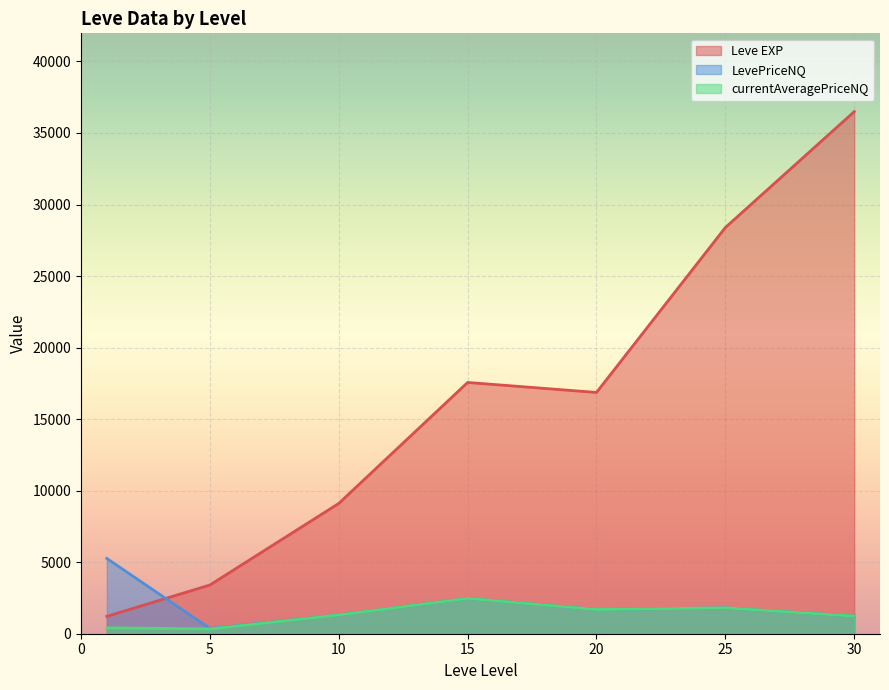

True or false: currentAveragePriceNQ has a value of 200.0 at 1.

True